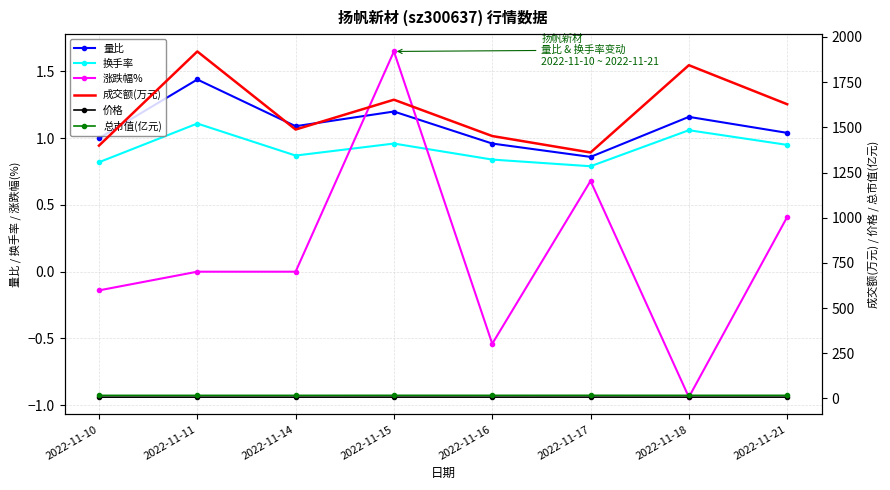

At which label is 量比 closest to 1?

2022-11-10